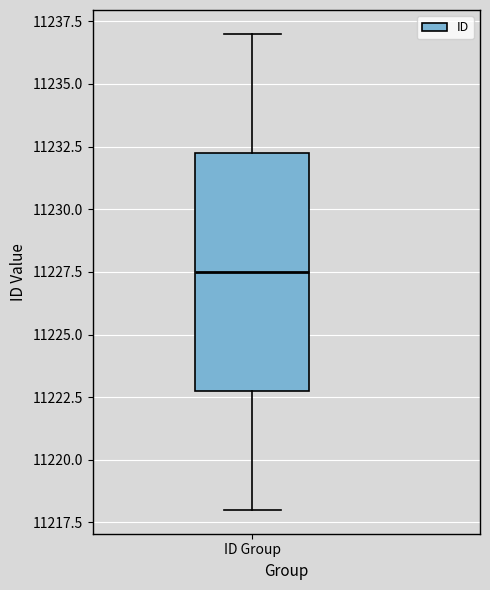

Where is the upper edge of the box for ID Group on the y-axis? The values are not printed on the chart, so give them approximately, as read against the axis.

11232.5